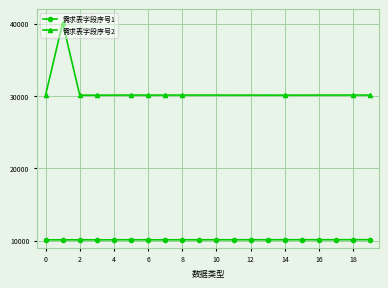

How many data points are less than 10111?

10